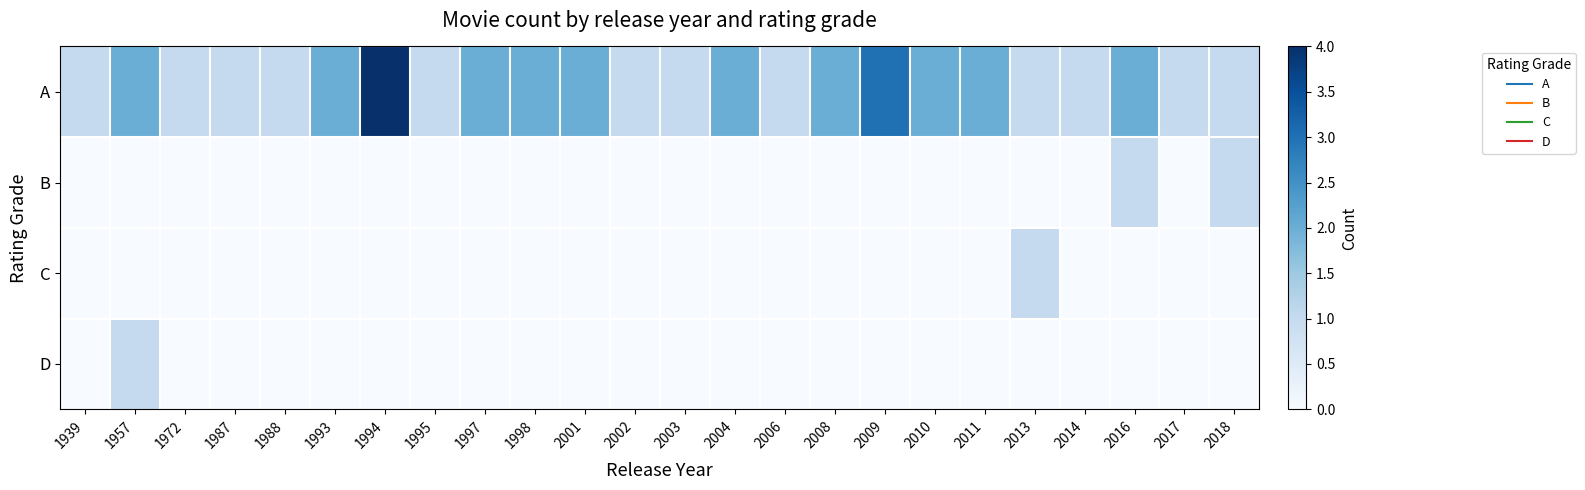

Reading left to right, extract all data points from this chart.

A: 1939=1	1957=2	1972=1	1987=1	1988=1	1993=2	1994=4	1995=1	1997=2	1998=2	2001=2	2002=1	2003=1	2004=2	2006=1	2008=2	2009=3	2010=2	2011=2	2013=1	2014=1	2016=2	2017=1	2018=1
B: 1939=0	1957=0	1972=0	1987=0	1988=0	1993=0	1994=0	1995=0	1997=0	1998=0	2001=0	2002=0	2003=0	2004=0	2006=0	2008=0	2009=0	2010=0	2011=0	2013=0	2014=0	2016=1	2017=0	2018=1
C: 1939=0	1957=0	1972=0	1987=0	1988=0	1993=0	1994=0	1995=0	1997=0	1998=0	2001=0	2002=0	2003=0	2004=0	2006=0	2008=0	2009=0	2010=0	2011=0	2013=1	2014=0	2016=0	2017=0	2018=0
D: 1939=0	1957=1	1972=0	1987=0	1988=0	1993=0	1994=0	1995=0	1997=0	1998=0	2001=0	2002=0	2003=0	2004=0	2006=0	2008=0	2009=0	2010=0	2011=0	2013=0	2014=0	2016=0	2017=0	2018=0